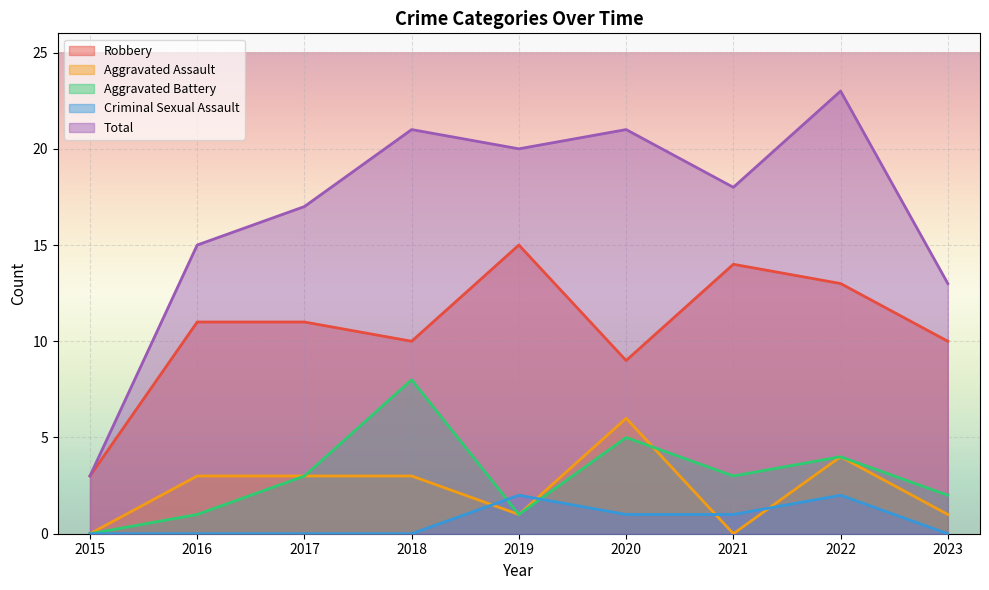

What is the value of the Total point at the 8th from the left?

23